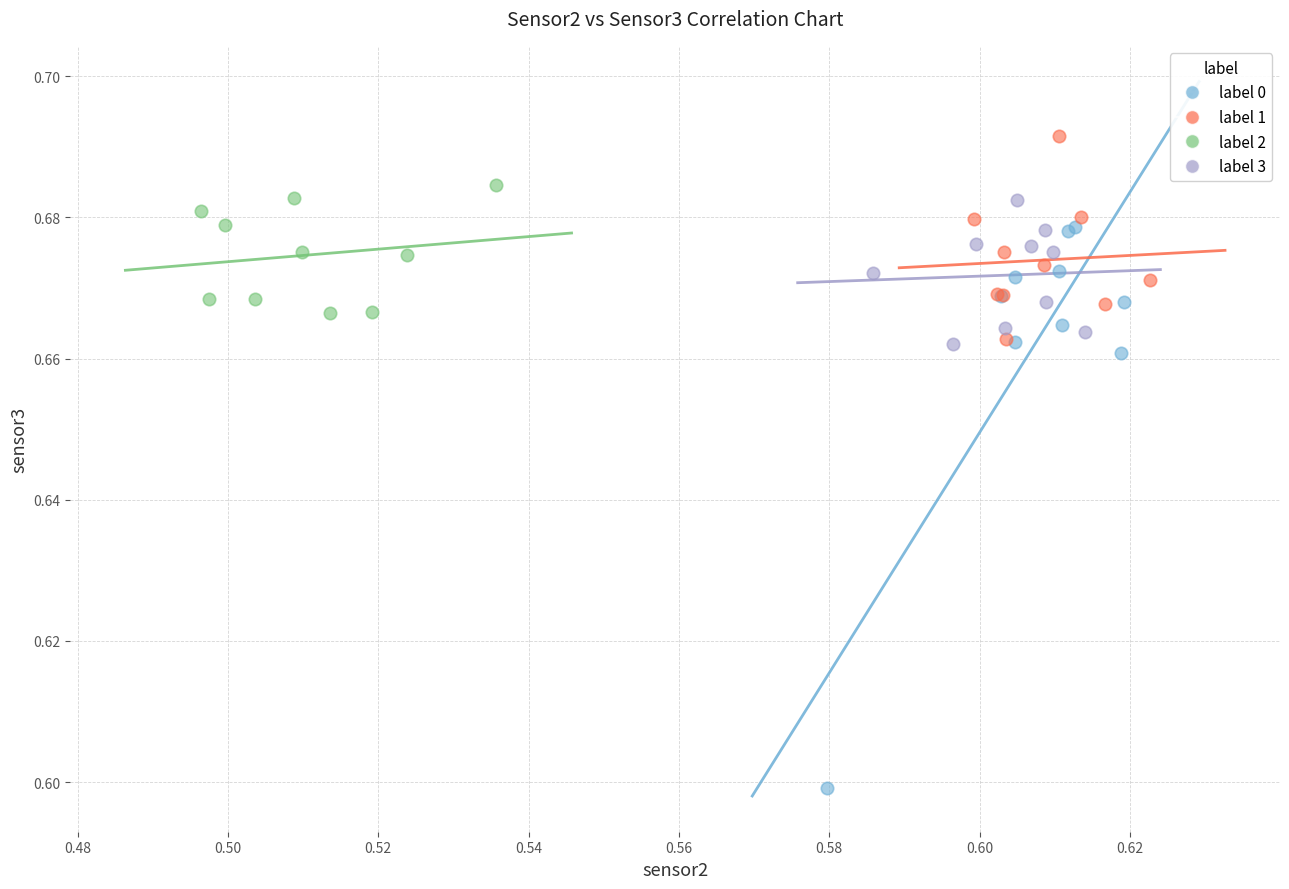

Which series contains the highest Y value?

label 1